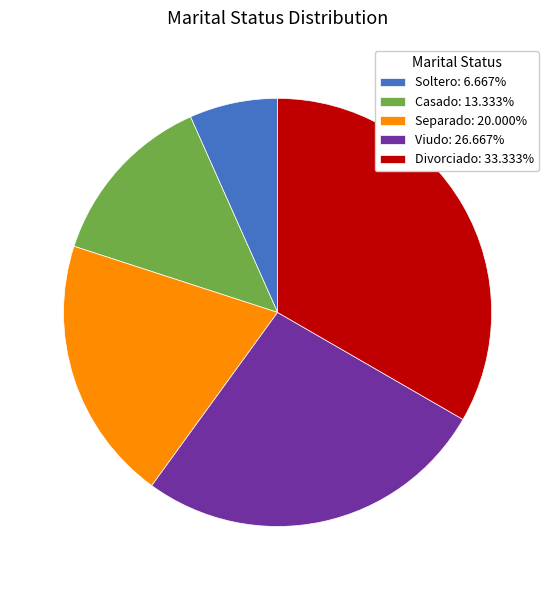

How many slices are in this pie chart?

5